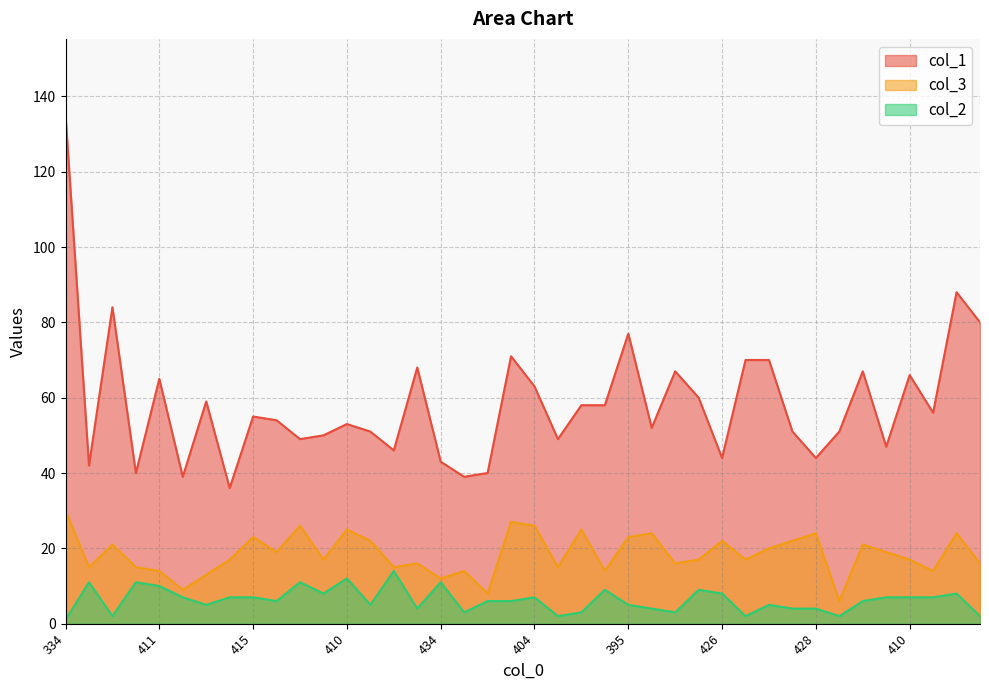

Is it true that col_1 equals 13 at 404?

False